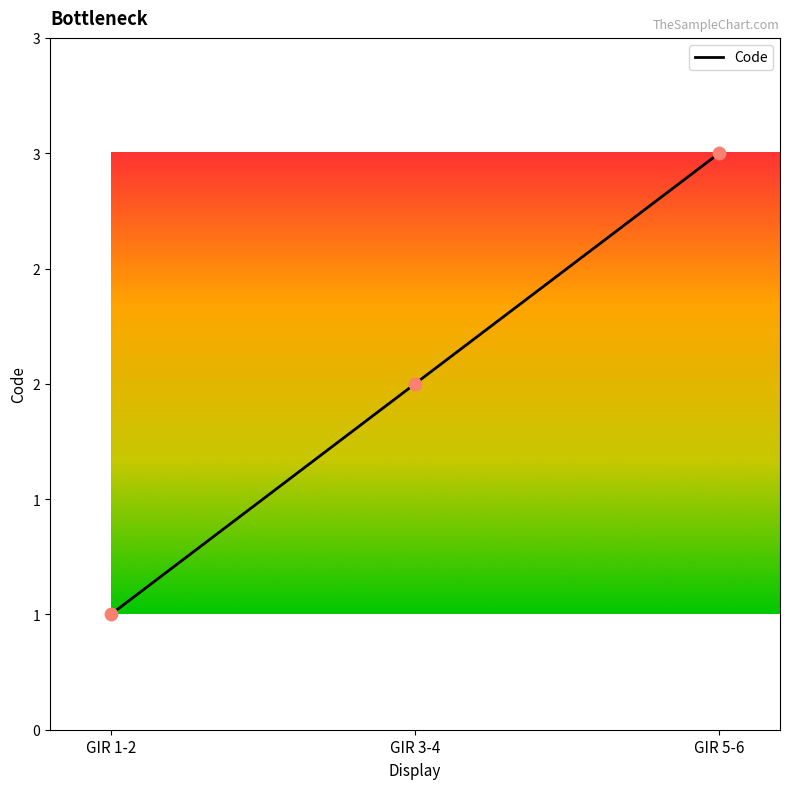

Which has a higher value, GIR 5-6 or GIR 1-2?

GIR 5-6